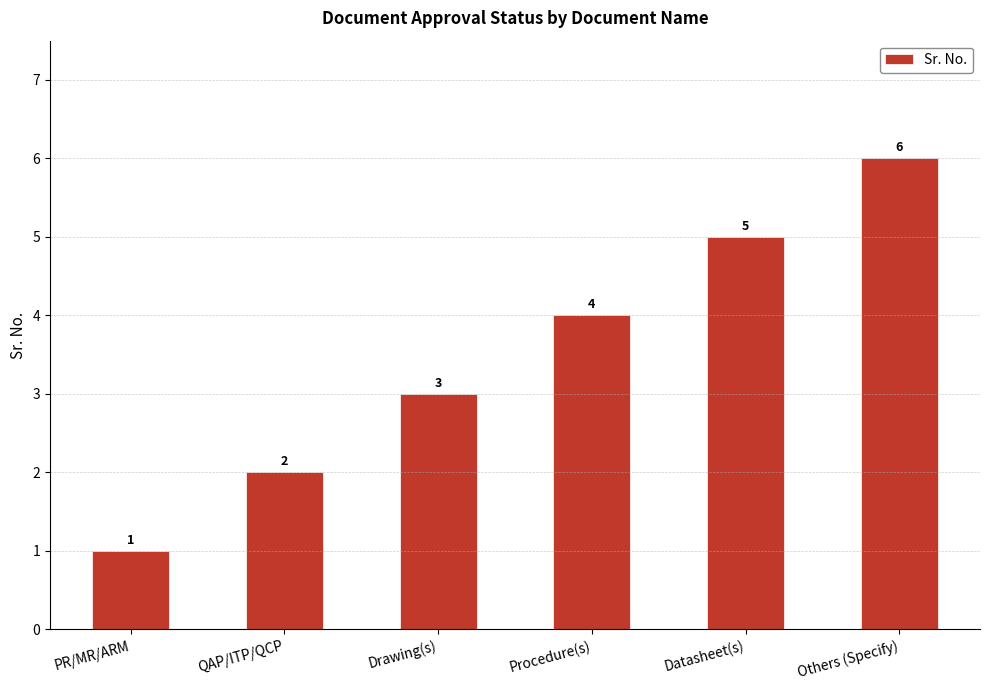

At which category does the chart reach its peak across all series?

Others (Specify)